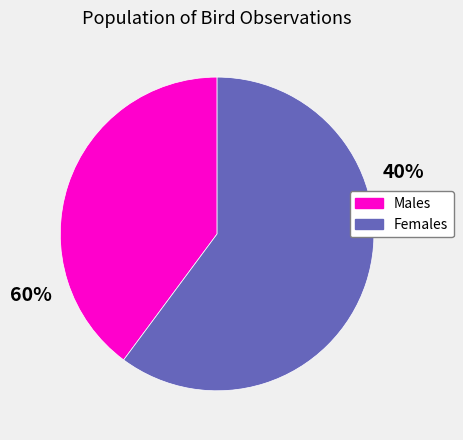

Is it true that Row 3 is 28% of the pie?

False